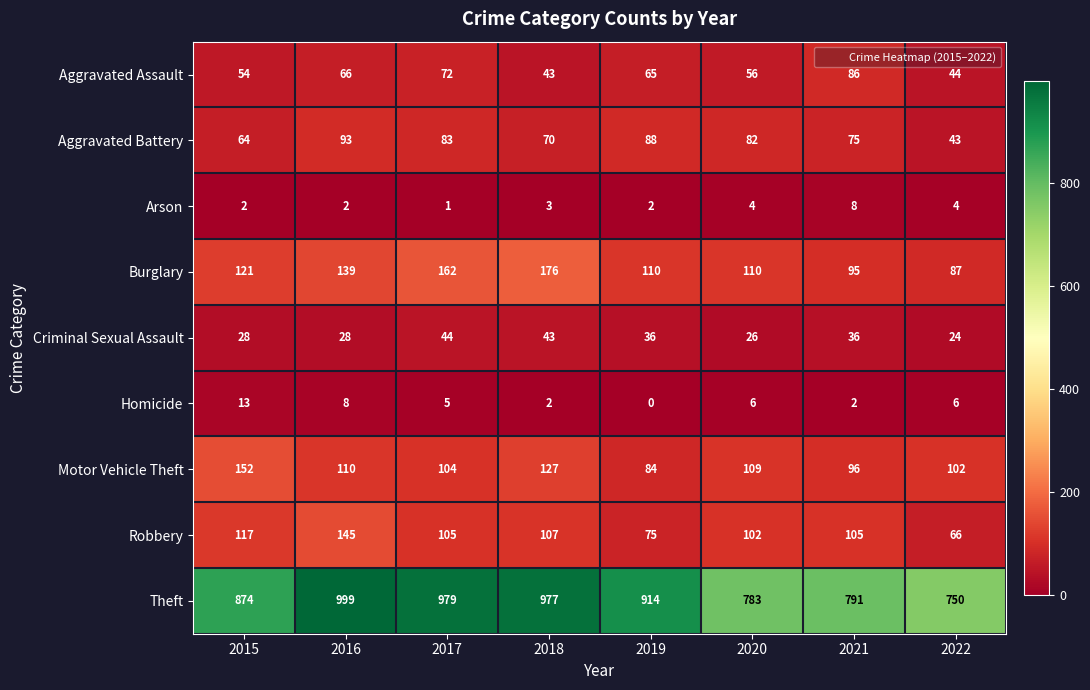

What is the difference between the second highest and second lowest values in the Motor Vehicle Theft series?

31